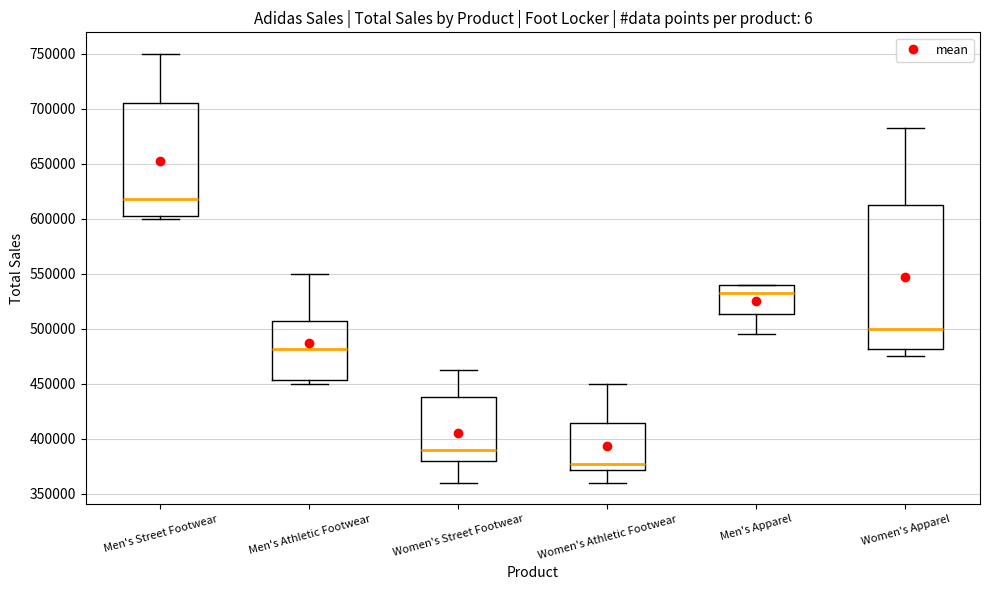

Reading left to right, transcribe this box plot: for each box, give where its median line is, the range the box spans, and where its two whiskers end, as read against the y-axis. The values are not printed on the chart, so give them approximately, as read against the axis.

Men's Street Footwear: median 620000, box 605000 to 705000, whiskers 600000 to 750000
Men's Athletic Footwear: median 480000, box 455000 to 505000, whiskers 450000 to 550000
Women's Street Footwear: median 390000, box 380000 to 440000, whiskers 360000 to 465000
Women's Athletic Footwear: median 375000, box 370000 to 415000, whiskers 360000 to 450000
Men's Apparel: median 535000, box 515000 to 540000, whiskers 495000 to 540000
Women's Apparel: median 500000, box 480000 to 615000, whiskers 475000 to 685000